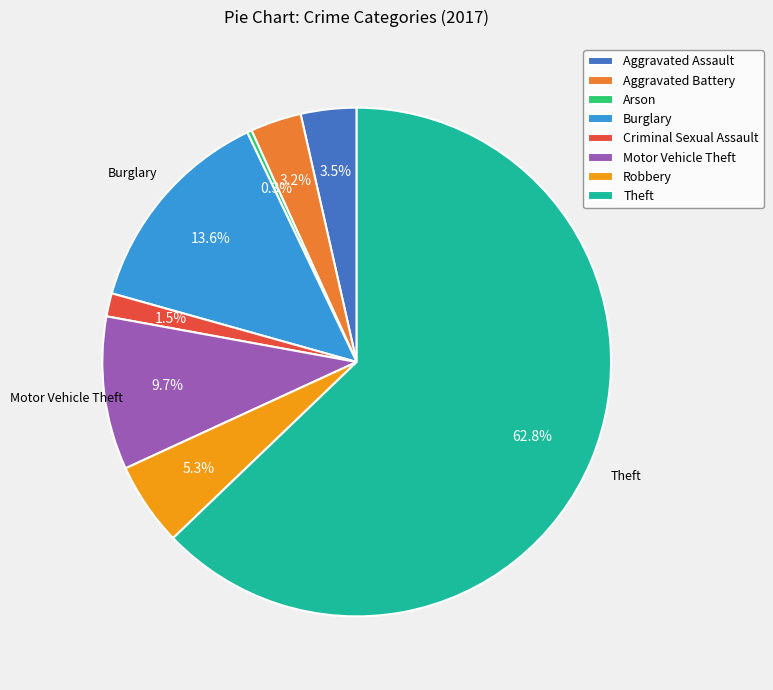

What percentage is the Motor Vehicle Theft slice, to the nearest percent?

10%